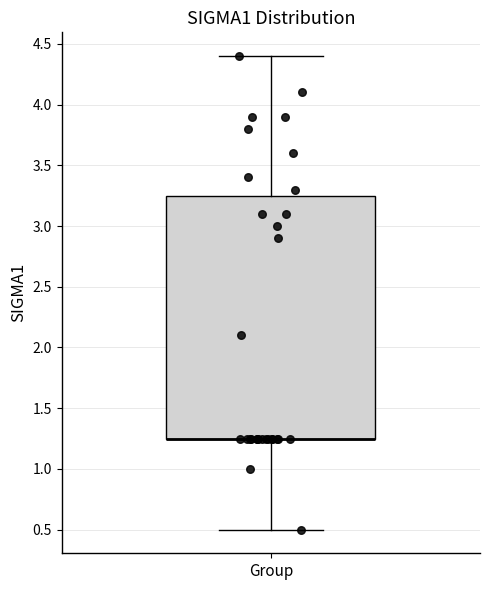

Transcribe this box plot: give where the median line is, the range the box spans, and where the two whiskers end, as read against the y-axis. The values are not printed on the chart, so give them approximately, as read against the axis.

median 1.25 (drawn on the box's lower edge), box 1.25 to 3.25, whiskers 0.50 to 4.40